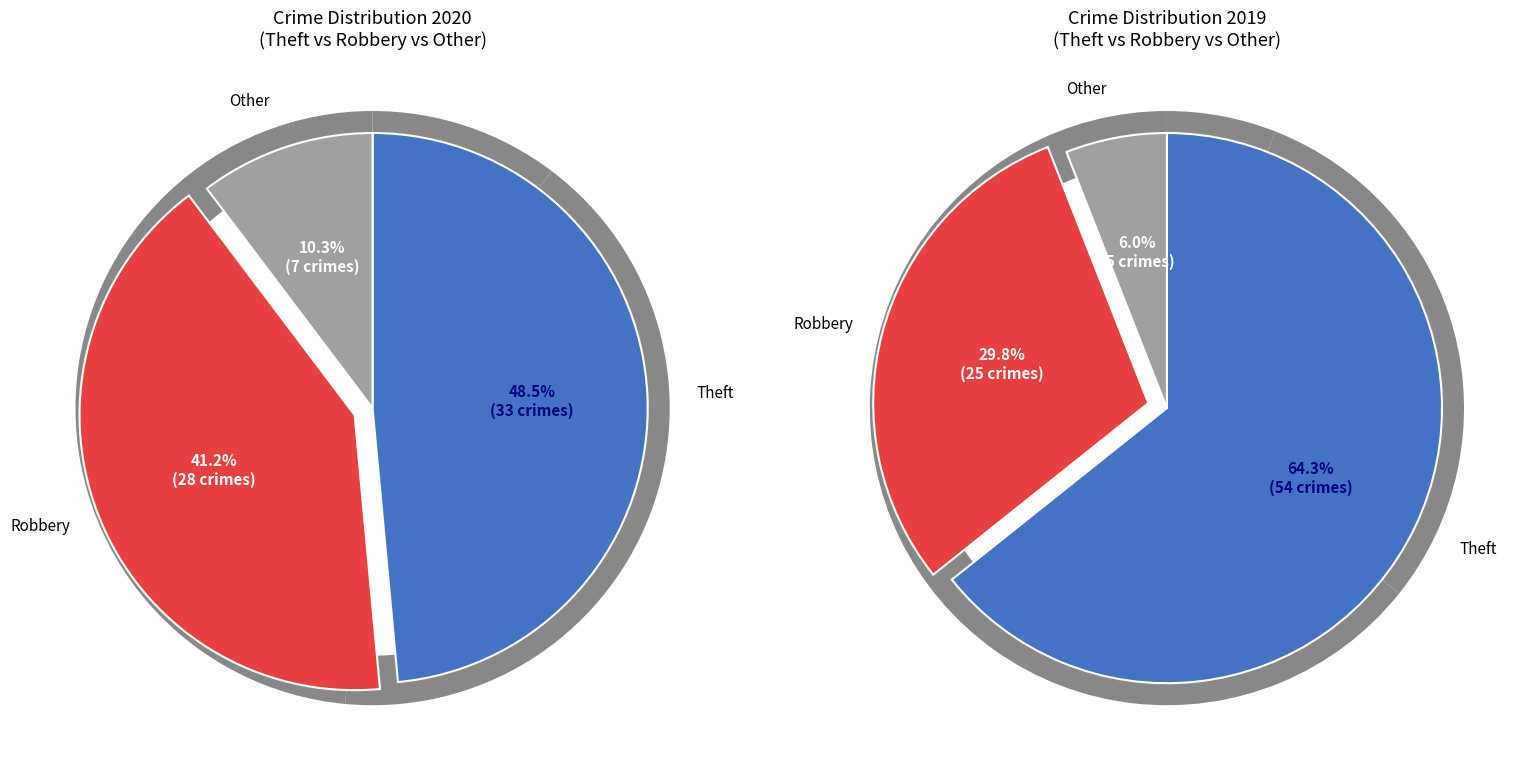

Which category has the biggest portion of the pie?

Theft